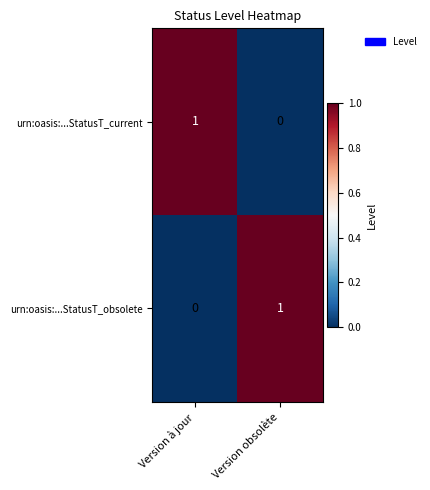

True or false: urn:oasis:...StatusT_current has a value of 1 at Version à jour.

True